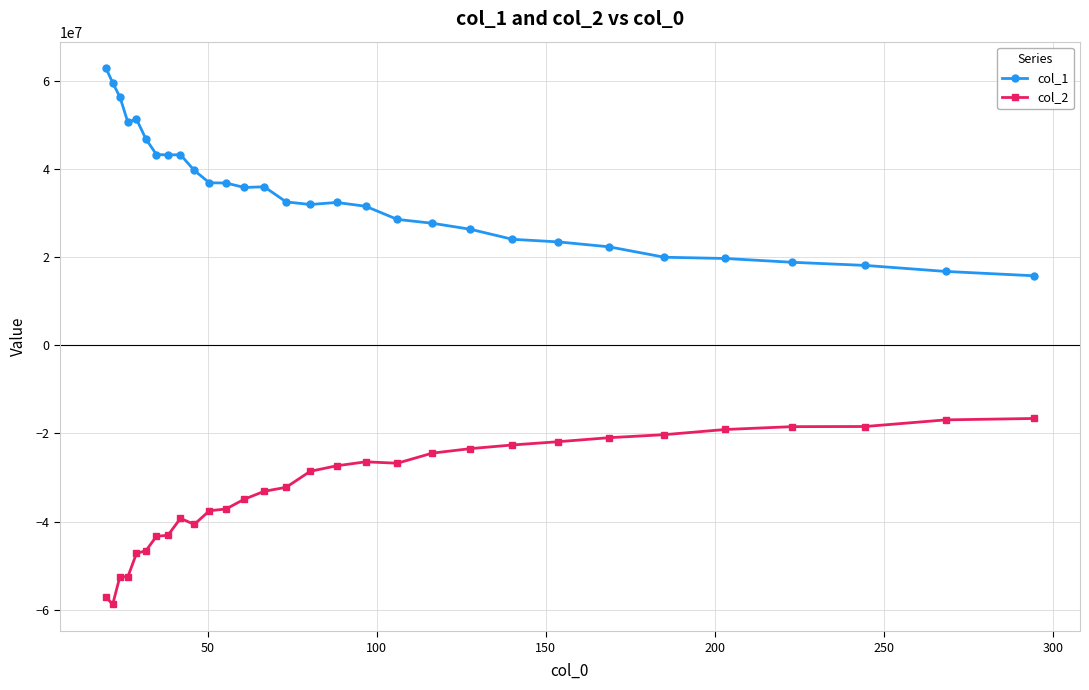

True or false: col_1 and col_2 cross at least once.

False